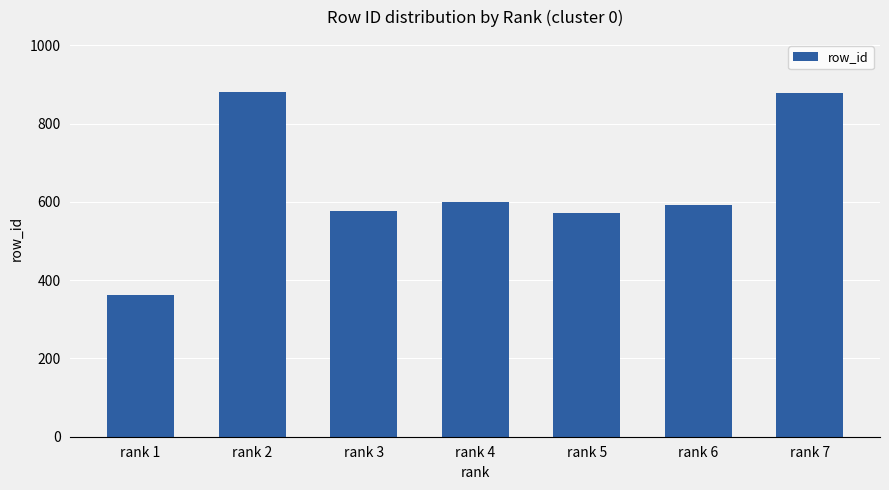

Which label corresponds to the smallest value in the chart?

rank 1